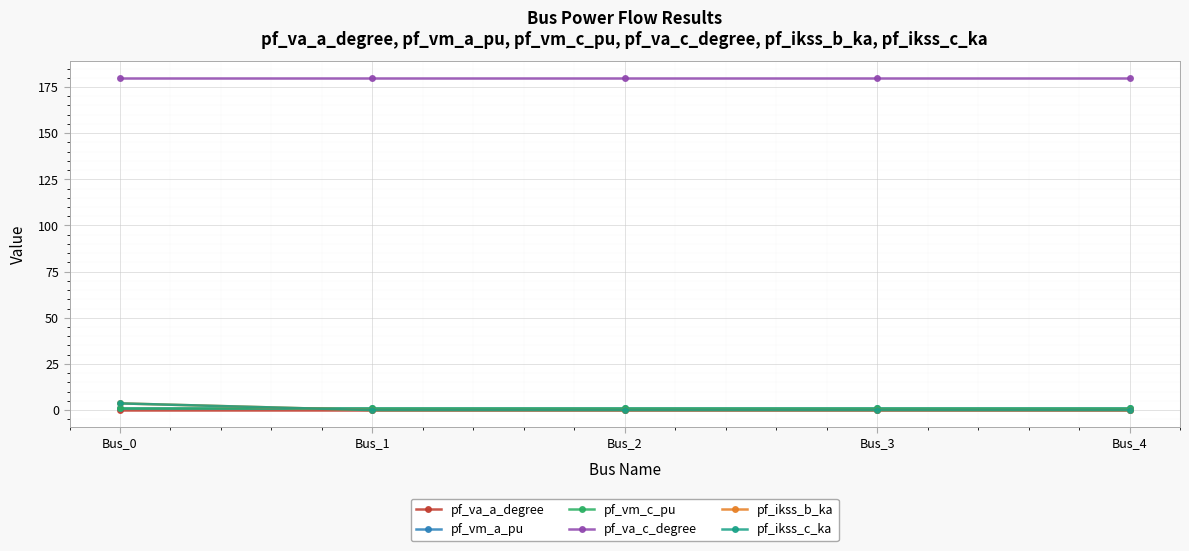

Is this an area chart (filled region under the line)?

No